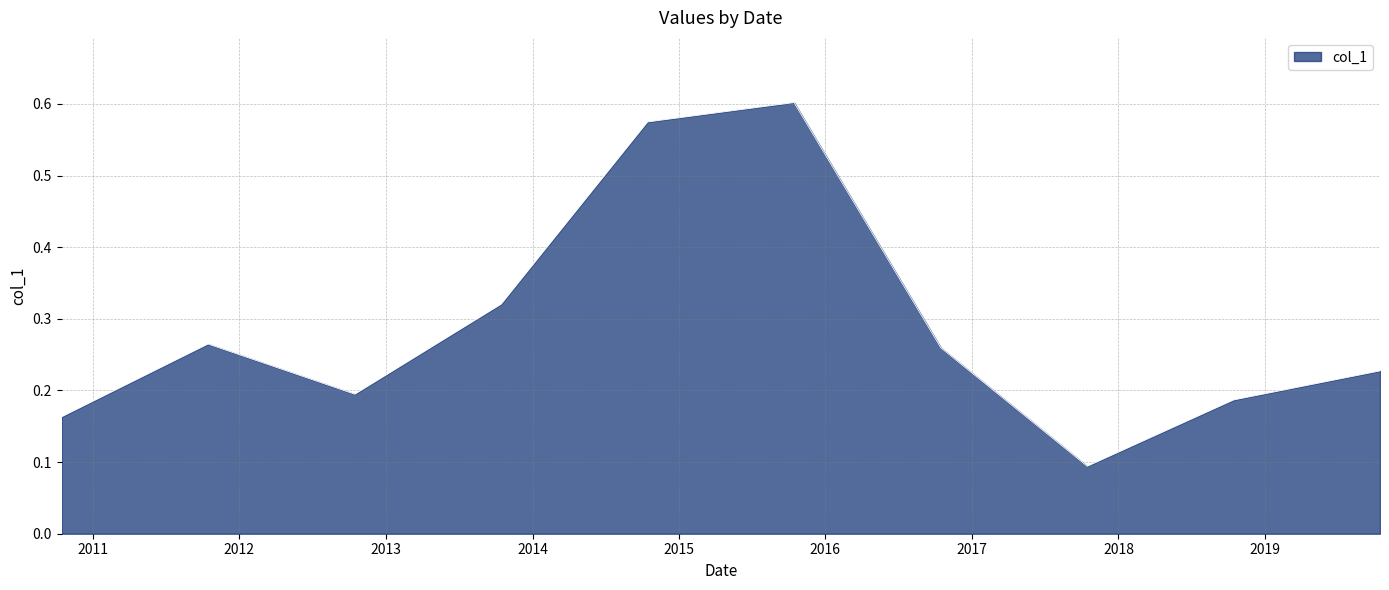

What is the difference between the maximum and minimum values?

0.5